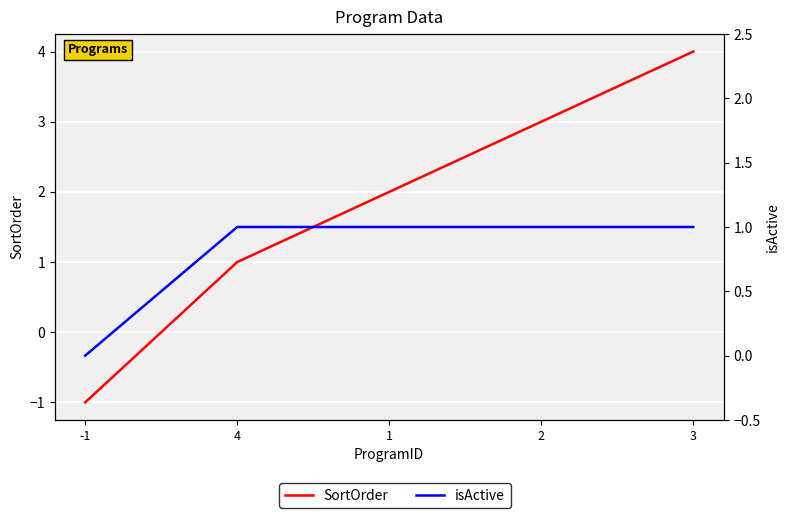

Reading right to left, list all the values displayed in this chart.

SortOrder: 3=4	2=3	1=2	4=1	-1=-1
isActive: 3=1	2=1	1=1	4=1	-1=0